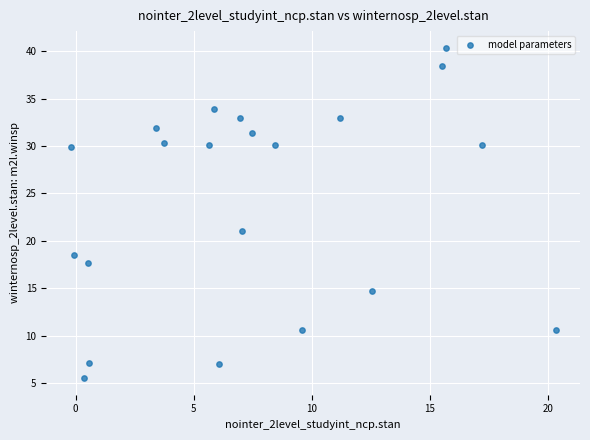

What is the range of Y values (max minus min)?

34.8